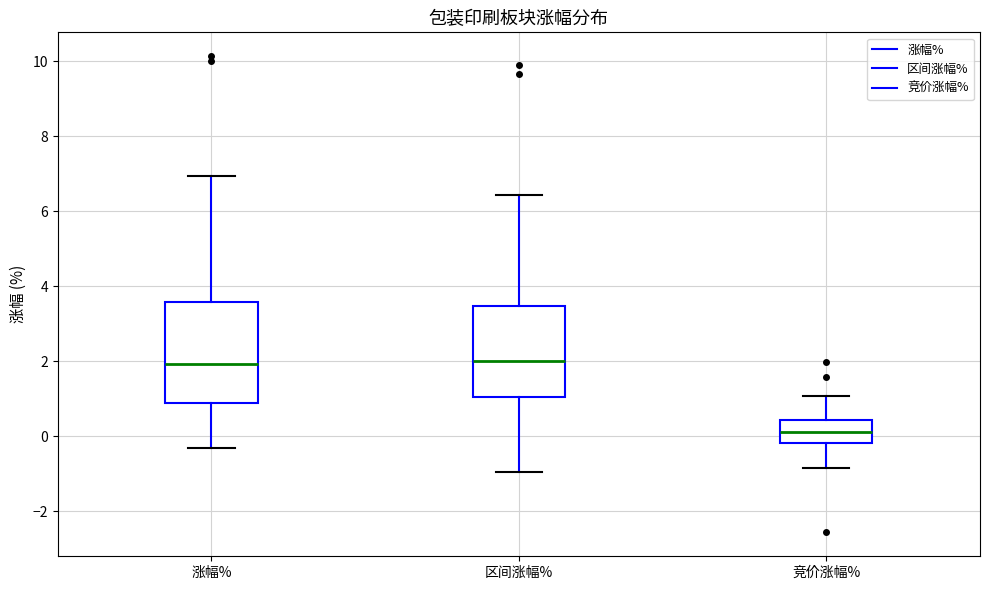

Reading left to right, read every box against the y-axis: the position of its median line, the range the box covers, and the ends of its whiskers. The values are not printed on the chart, so give them approximately, as read against the axis.

涨幅%: median 2.0, box 0.8 to 3.6, whiskers -0.4 to 7.0
区间涨幅%: median 2.0, box 1.0 to 3.4, whiskers -1.0 to 6.4
竞价涨幅%: median 0.2, box -0.2 to 0.4, whiskers -0.8 to 1.0